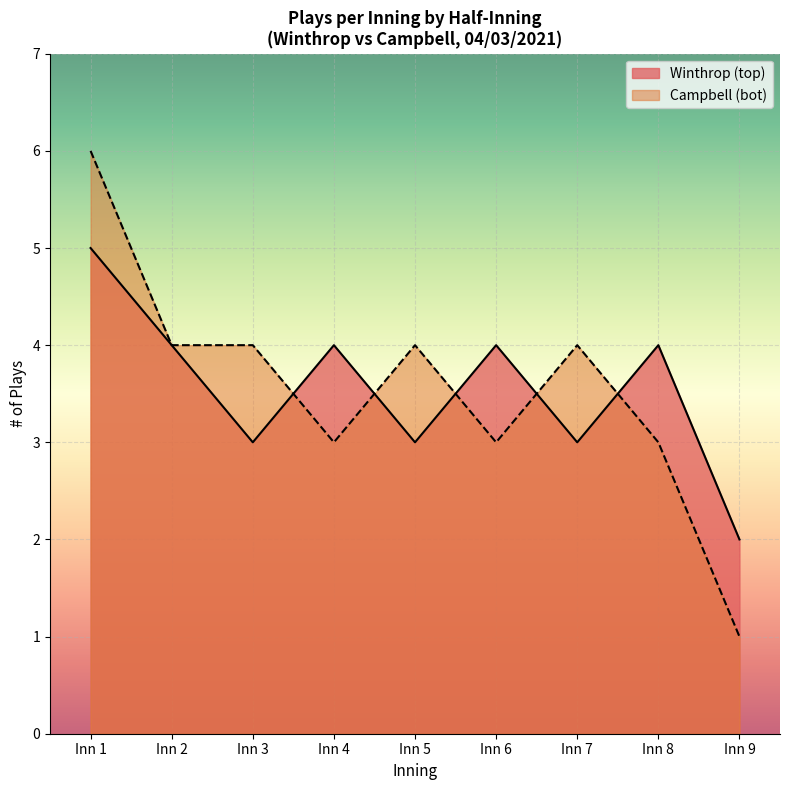

The Winthrop (top) series shows 3 at Inn 9. True or false?

False